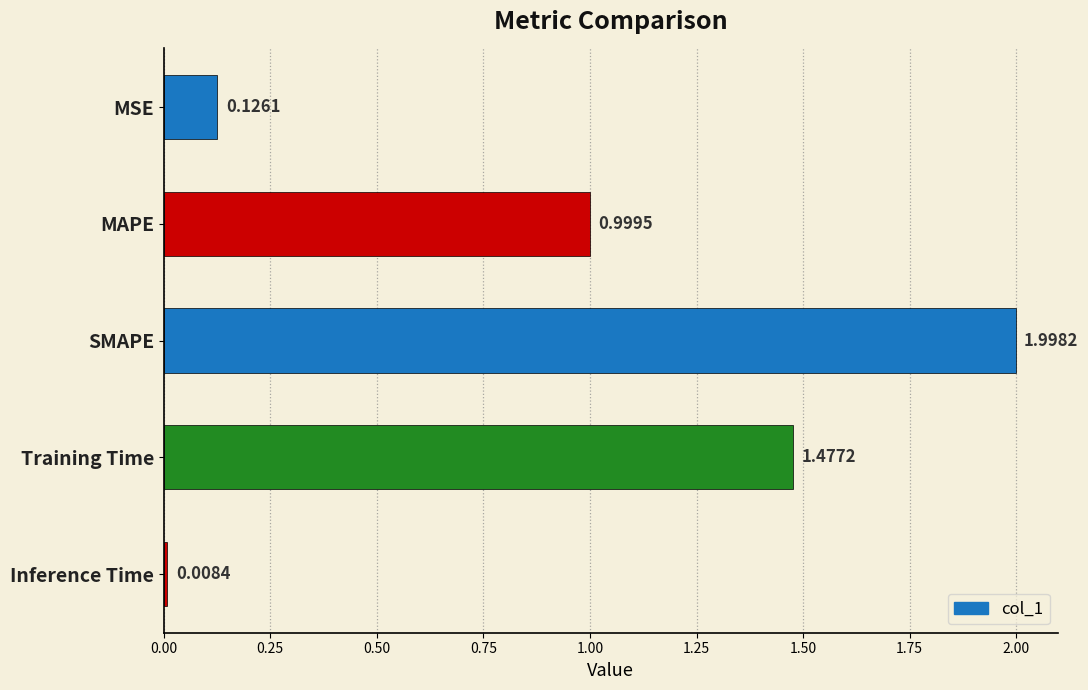

How many bars are there in total?

5